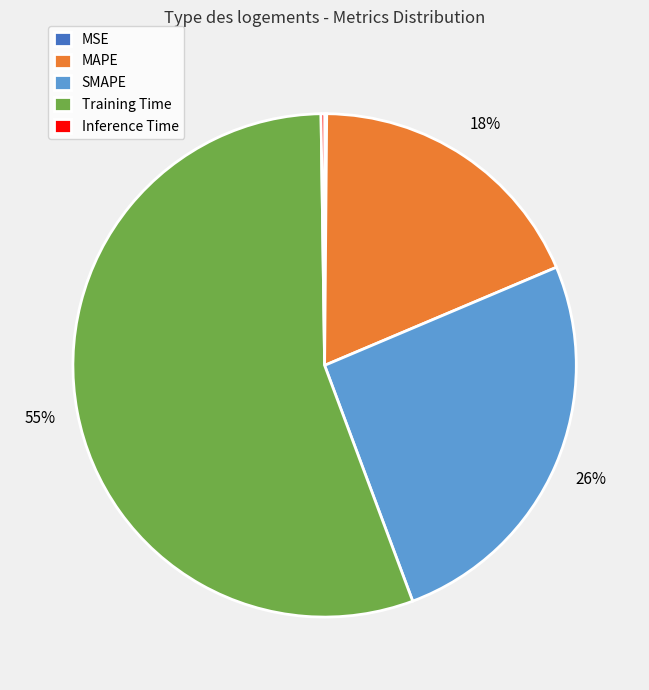

The SMAPE slice represents 34% of the pie. True or false?

False